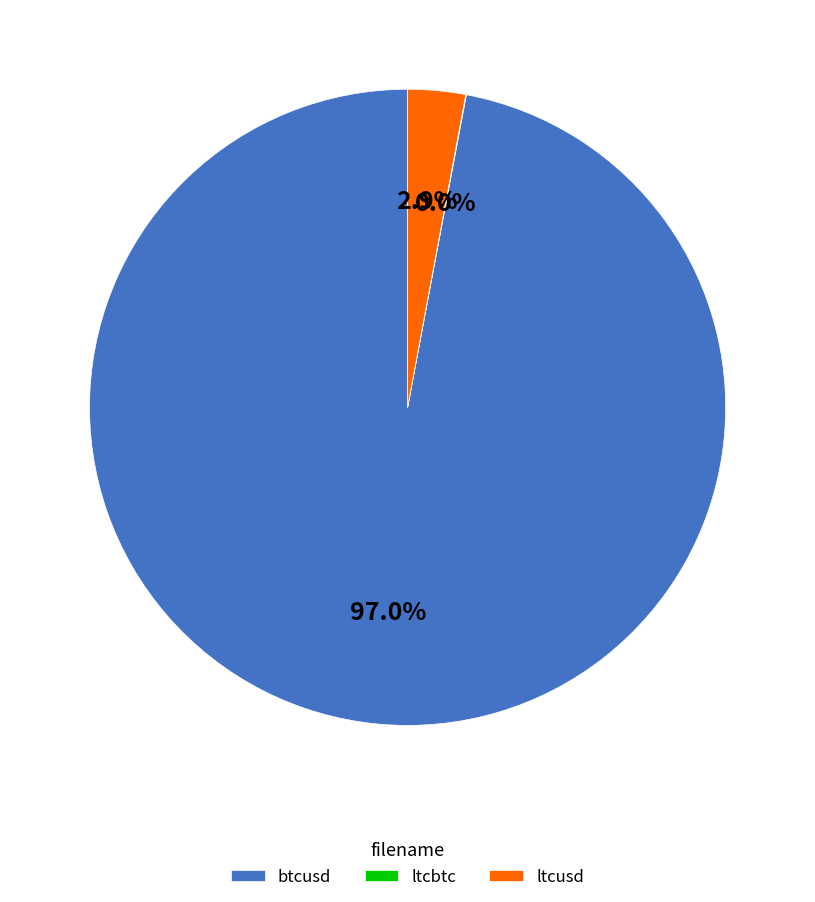

Combined, what portion of the pie is btcusd and ltcusd?

100.0%